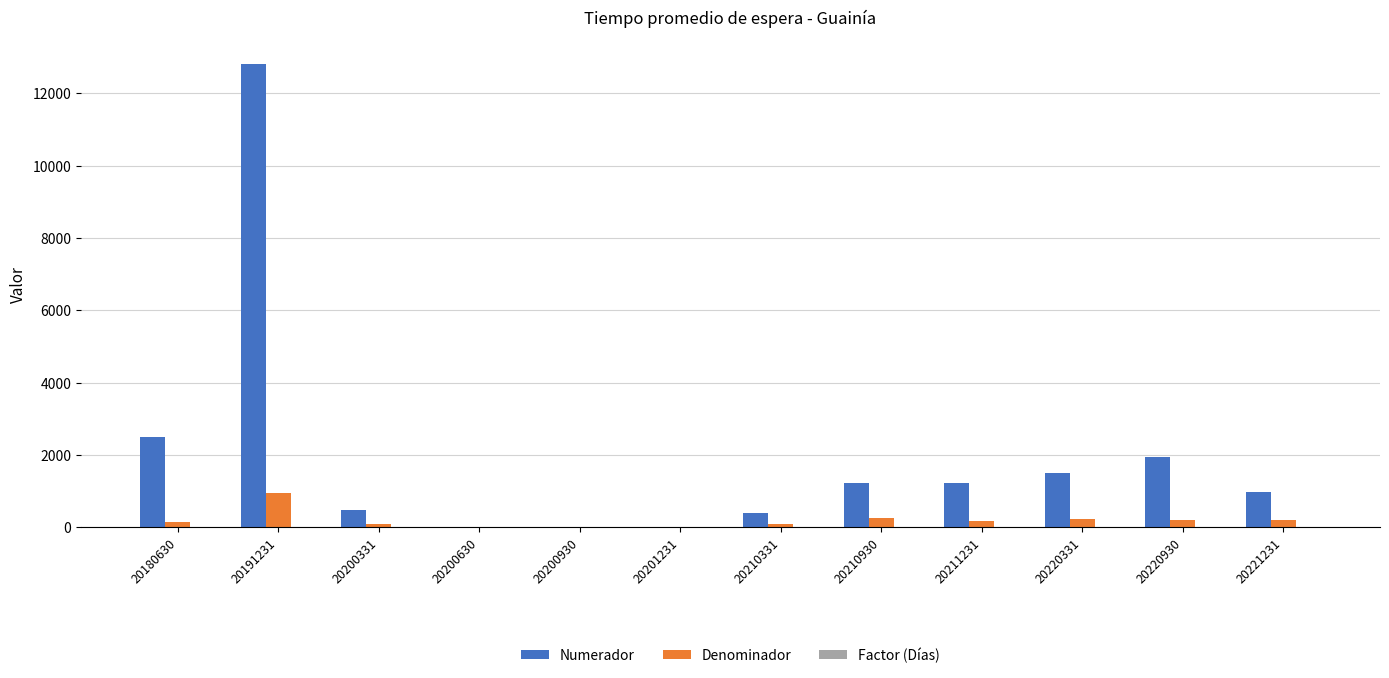

What is the difference between the Denominador values at 20200331 and 20211231?

93.0